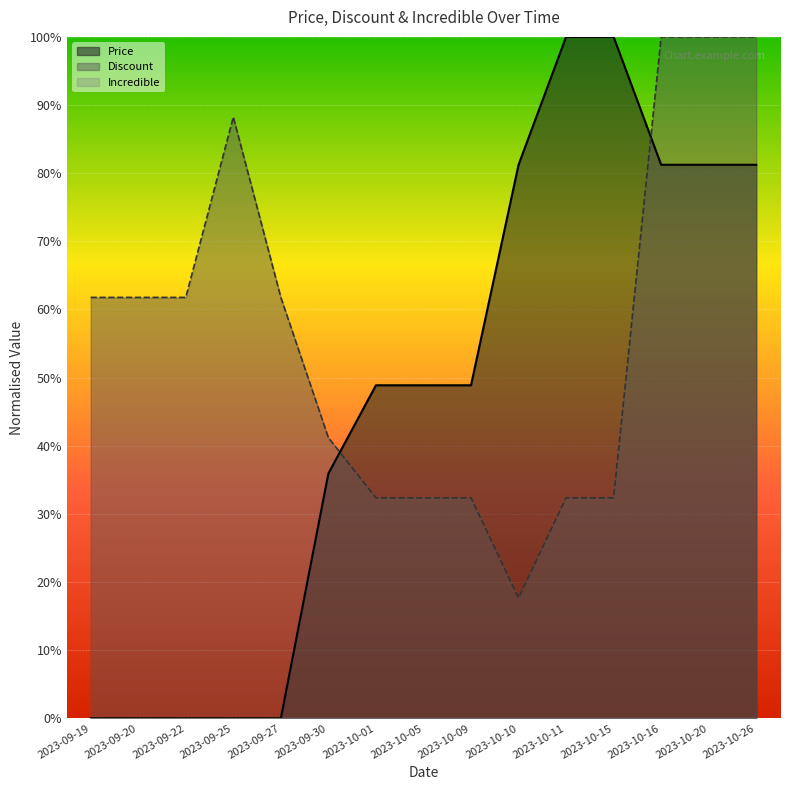

How many times do Price and Discount cross each other?

2